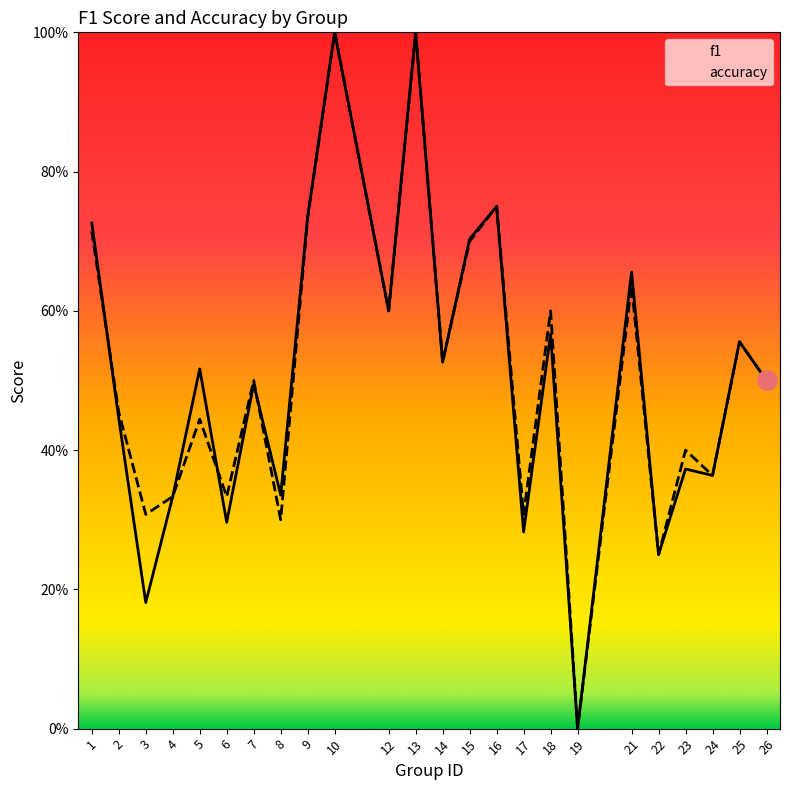

At which label does accuracy reach its peak?

10